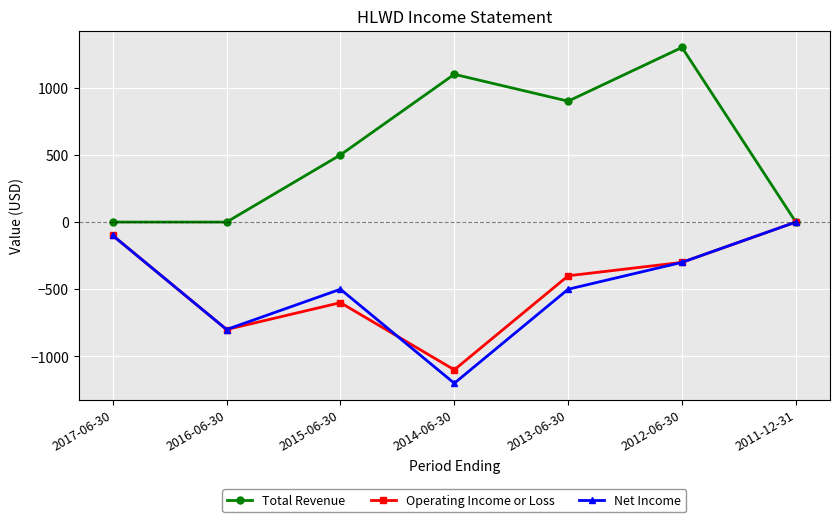

What position from the right is 2013-06-30?

3